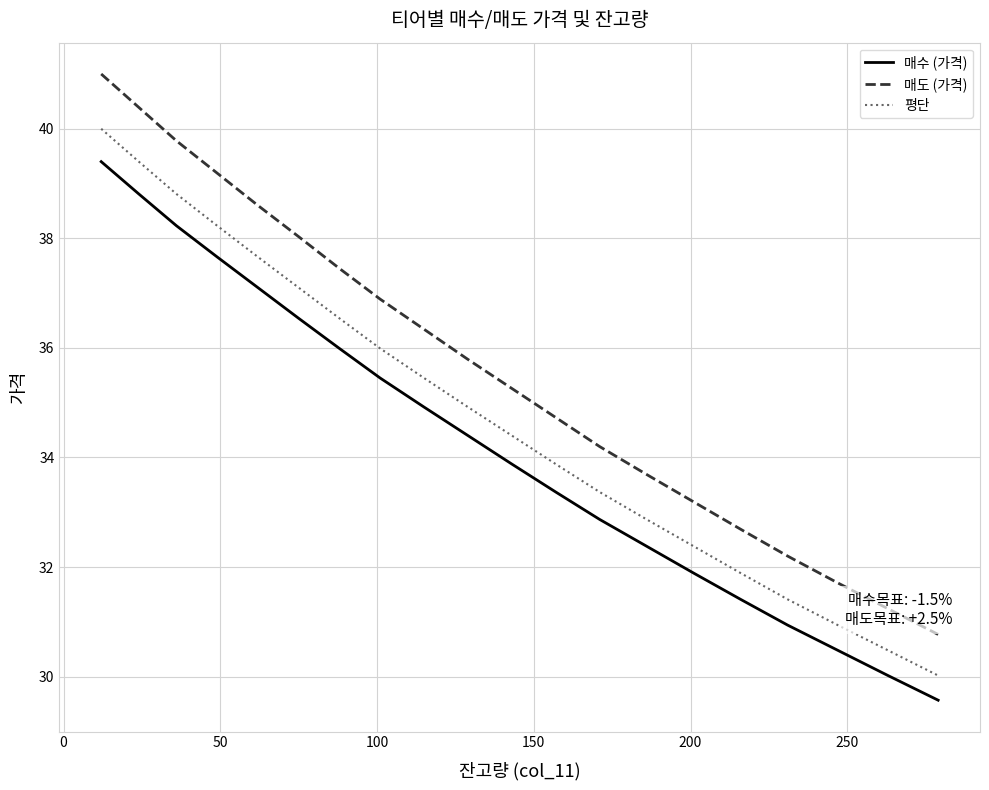

How many values in the 평단 series are below 34?

9